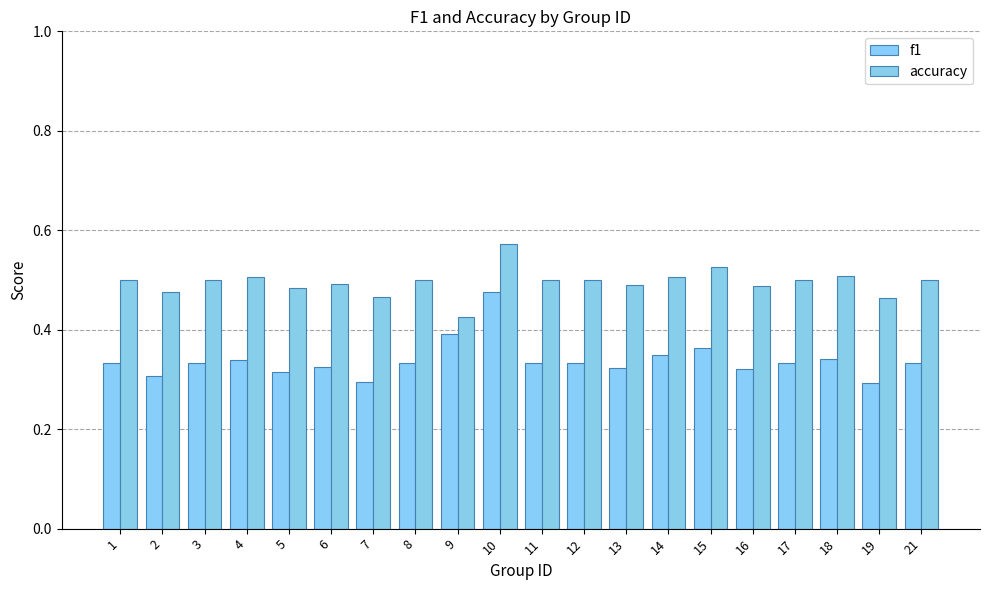

What is the lowest value of the accuracy series?

0.4